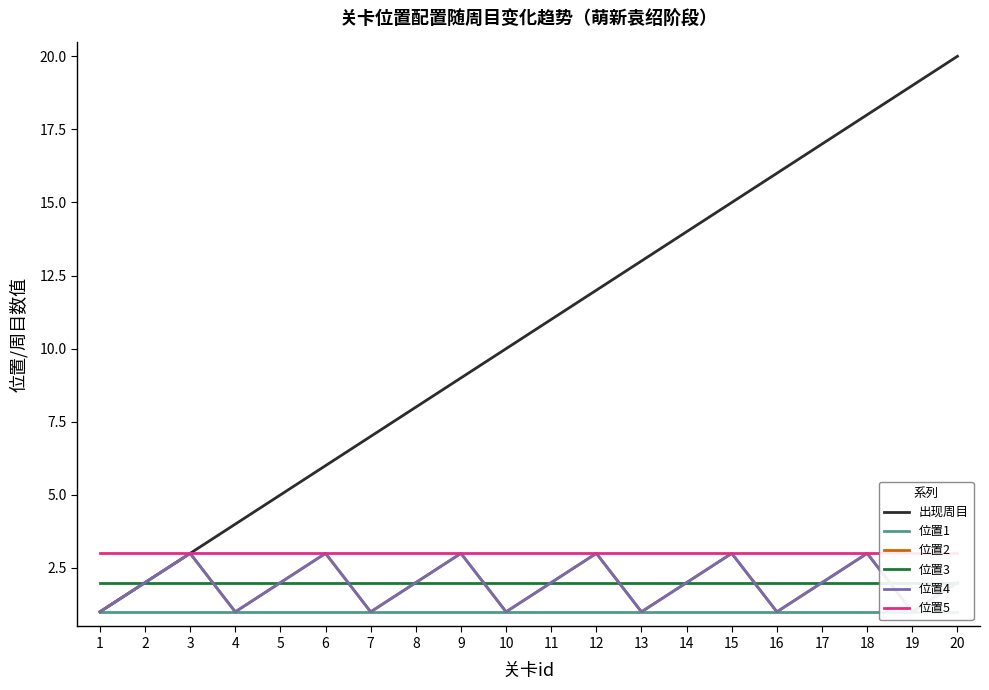

Which has a higher value, 16 or 5?

16